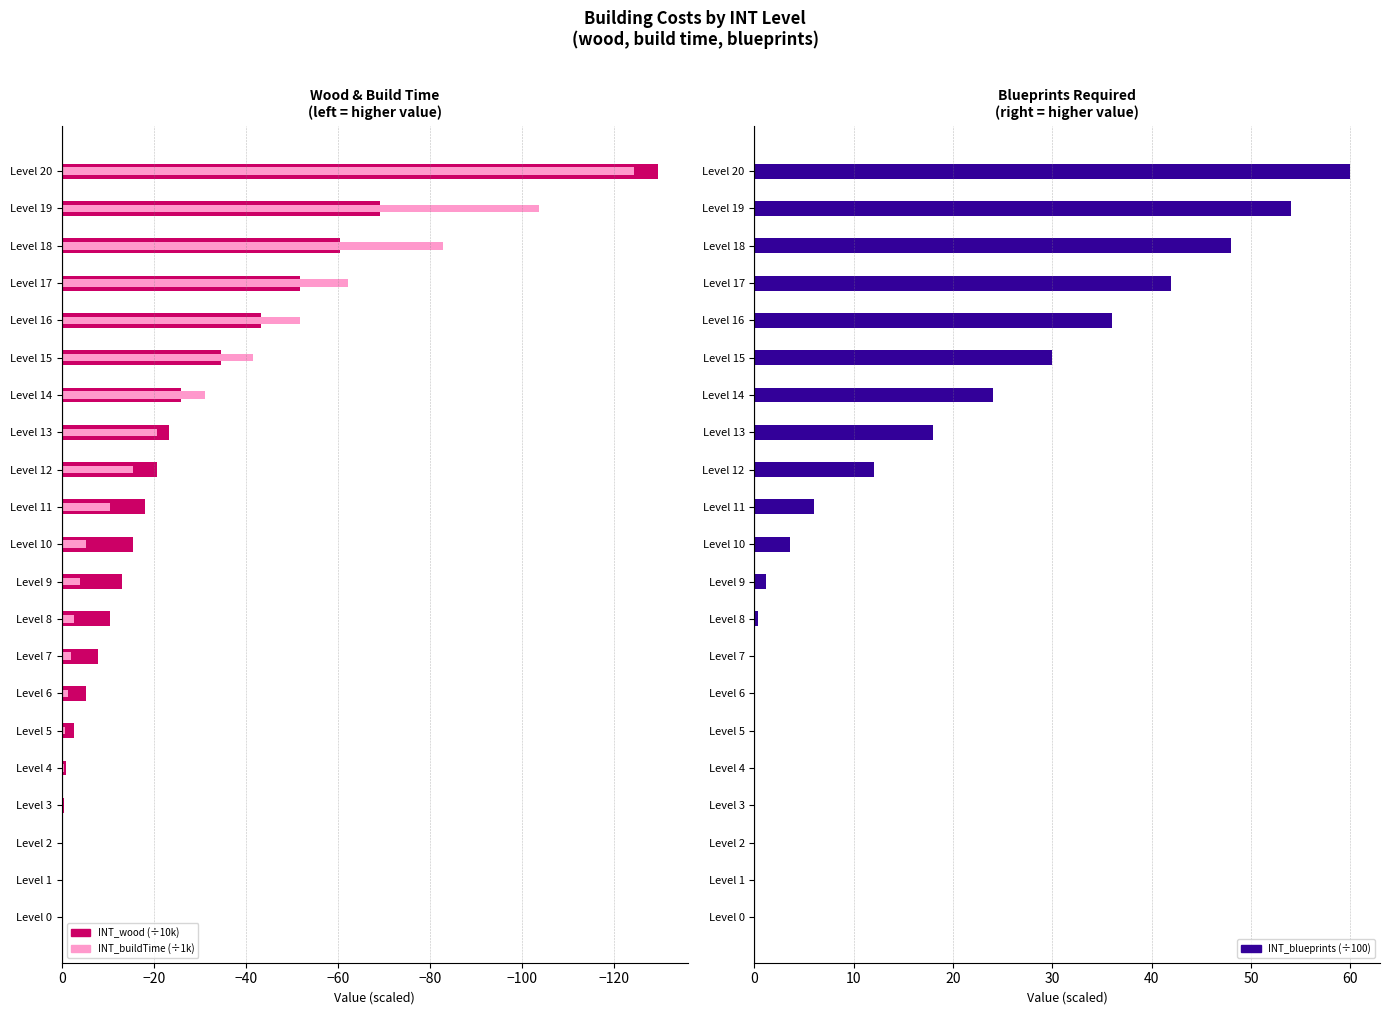

What are all the series names shown in the legend?

INT_wood (×10k), INT_buildTime (×1k), INT_blueprints (×100)